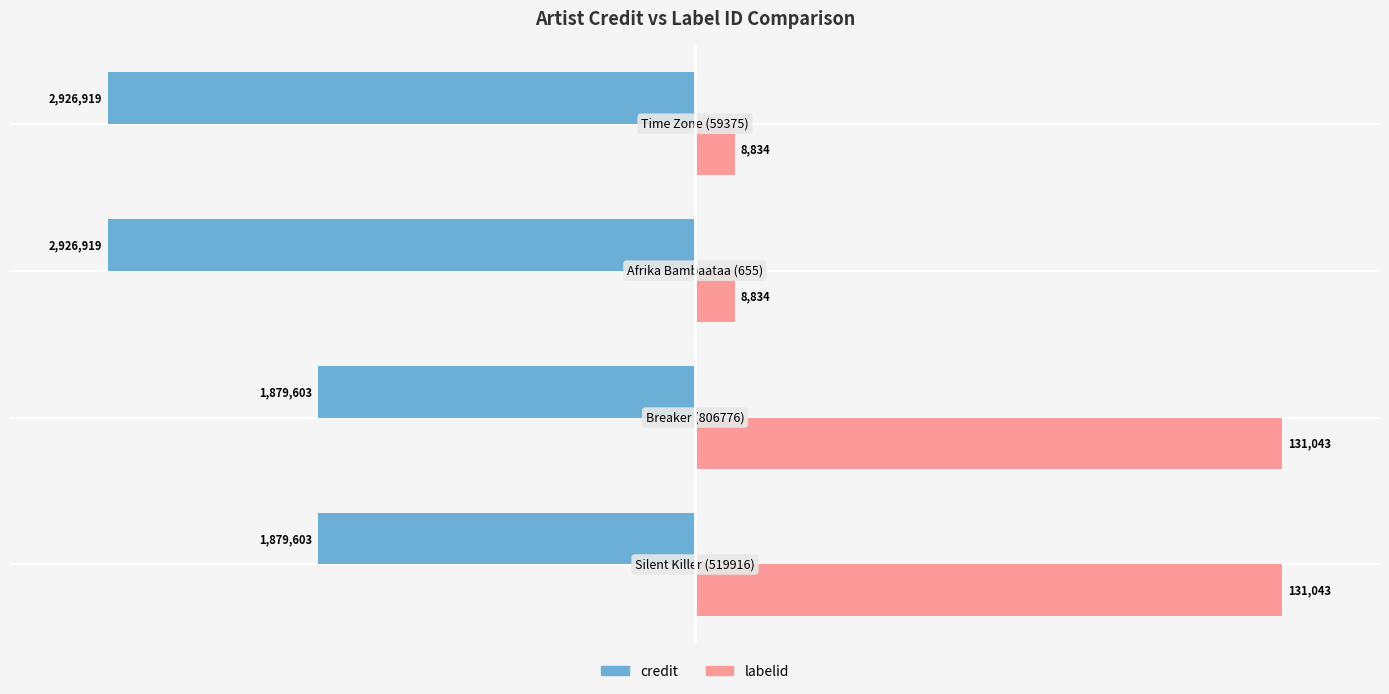

What are all the series names shown in the legend?

credit, labelid